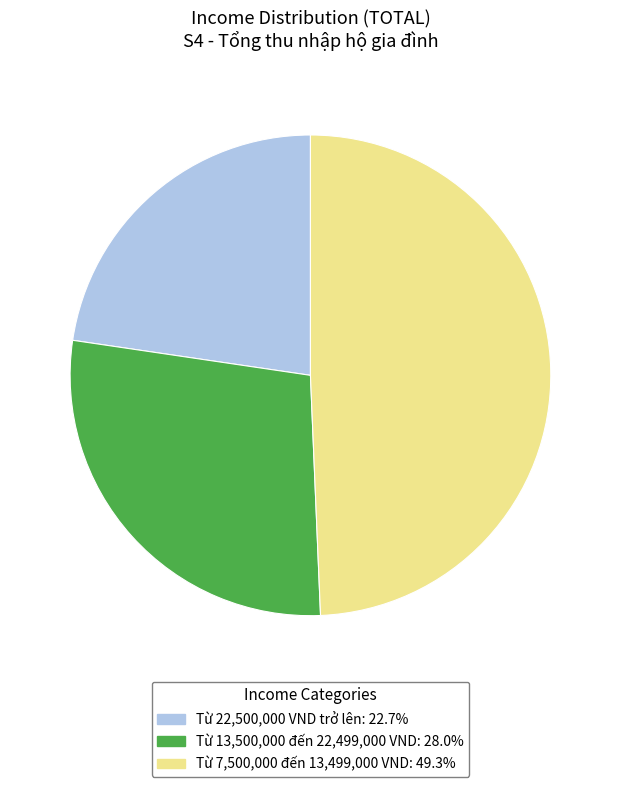

The Từ 13,500,000 đến 22,499,000 VND slice represents 37% of the pie. True or false?

False